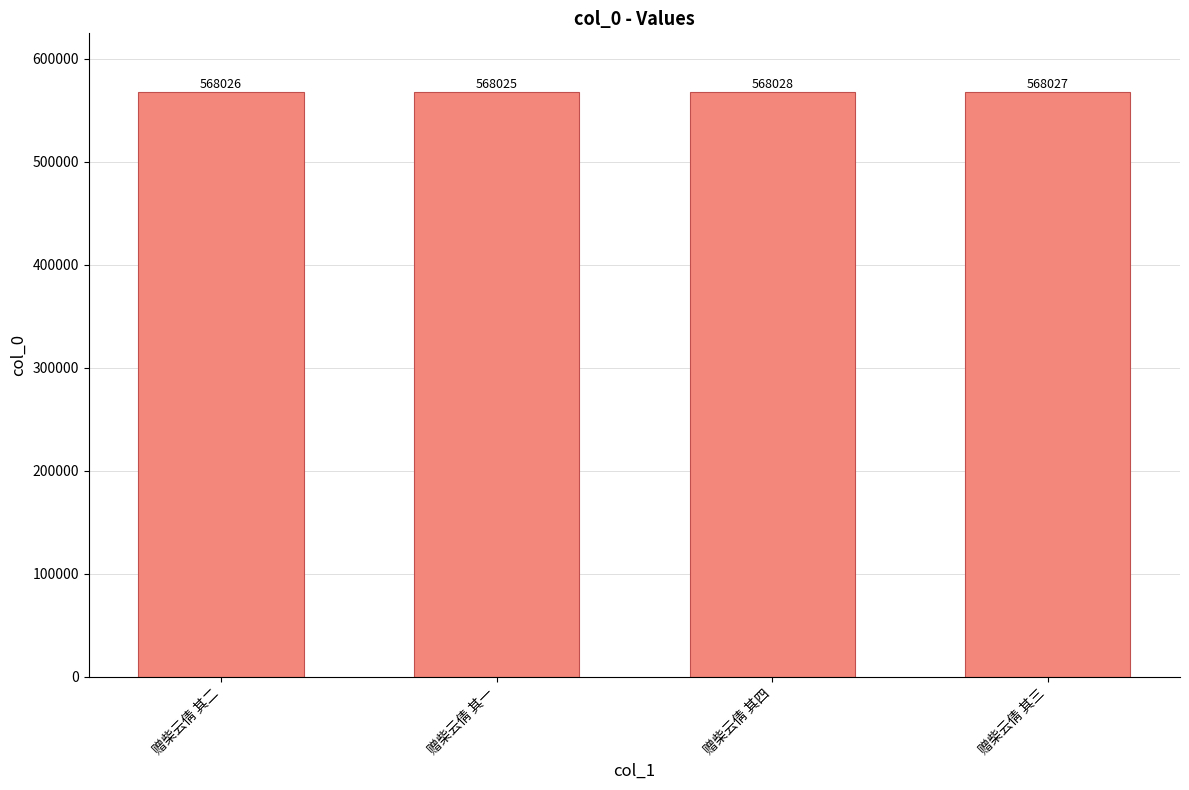

What is the sum of the values at 赠柴云倩 其三 and 赠柴云倩 其二?

1136053